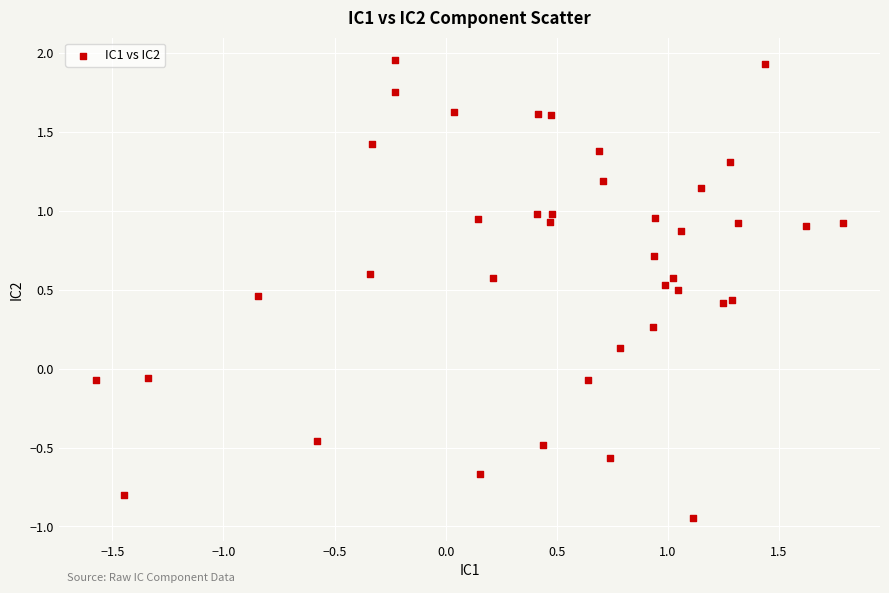

What is the range of Y values (max minus min)?

2.9